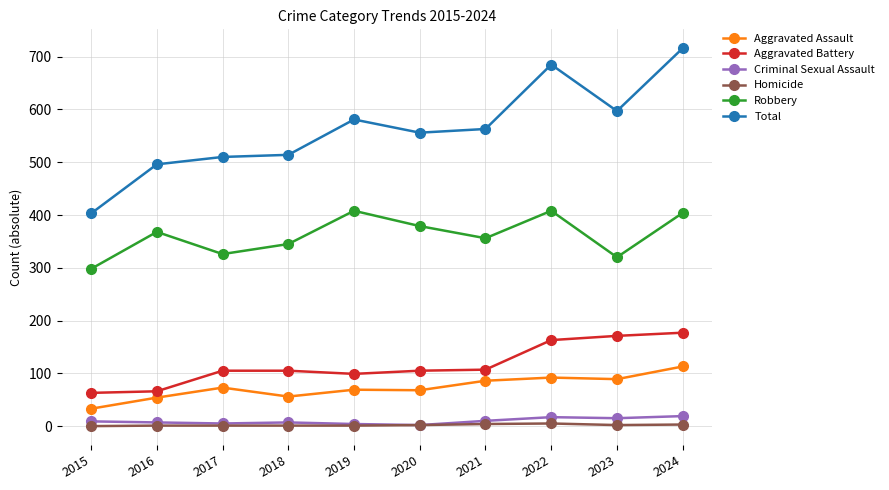

The Aggravated Battery series shows 105 at 2020. True or false?

True